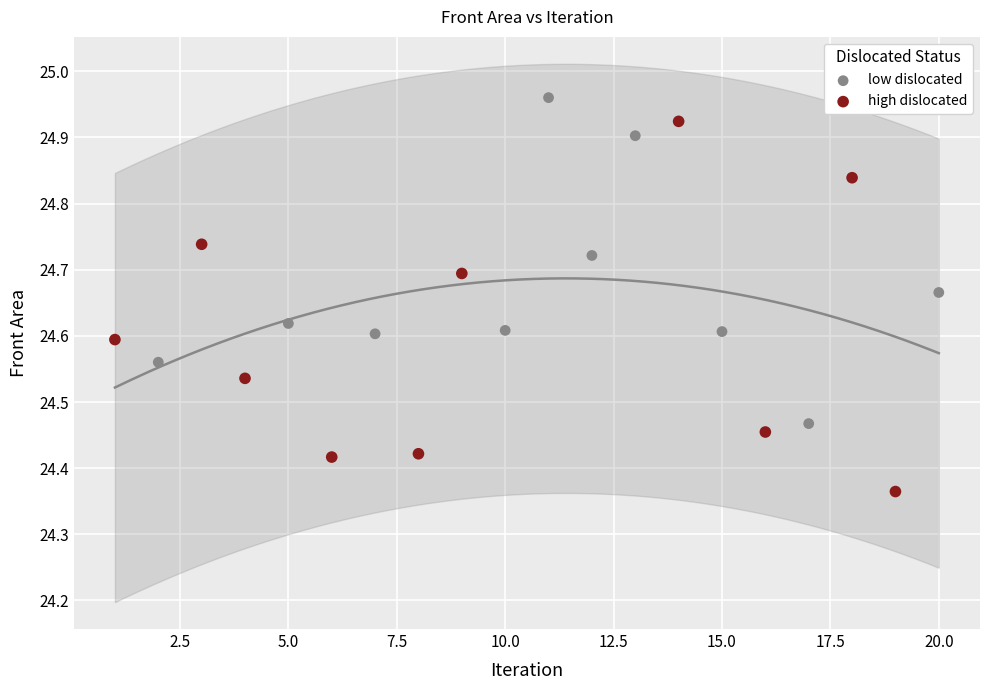

Which series contains the lowest Y value?

high dislocated